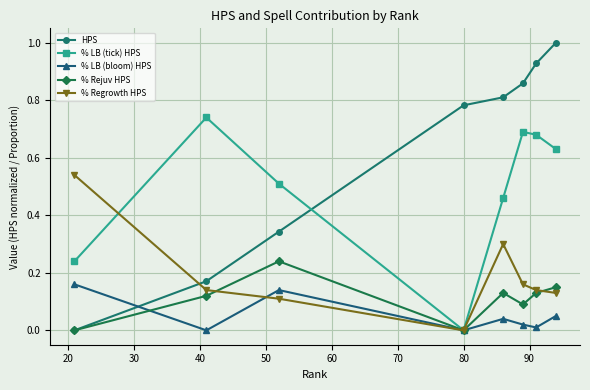

True or false: HPS and % LB (bloom) HPS intersect in this chart.

True